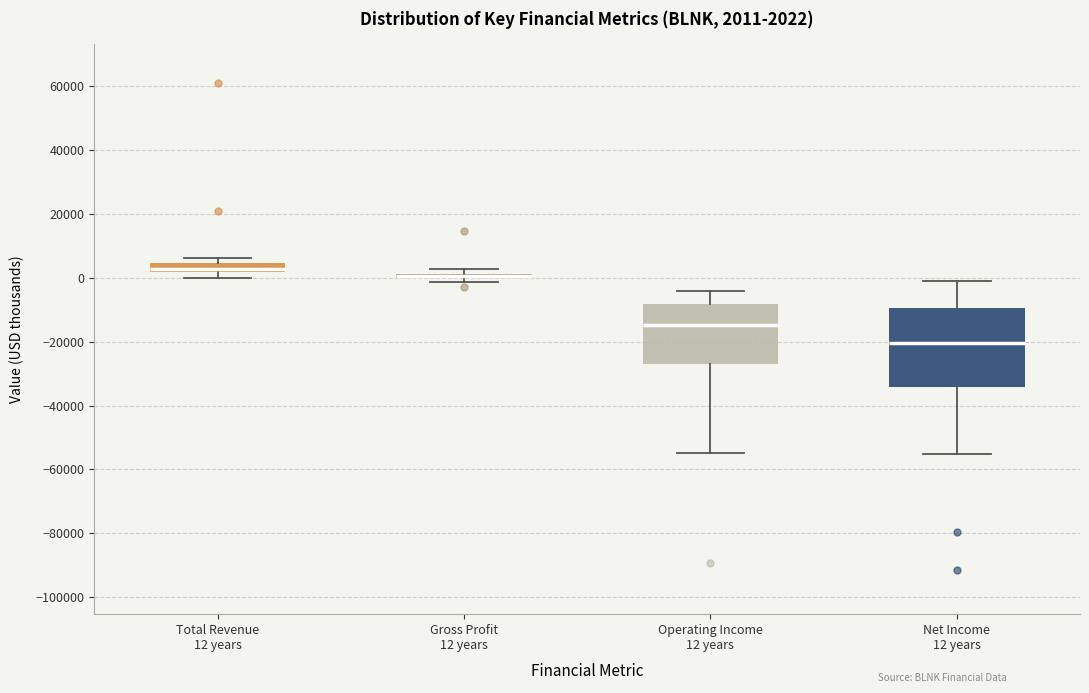

Which box is the tallest, from its lower edge to its upper edge?

Net Income 12 years